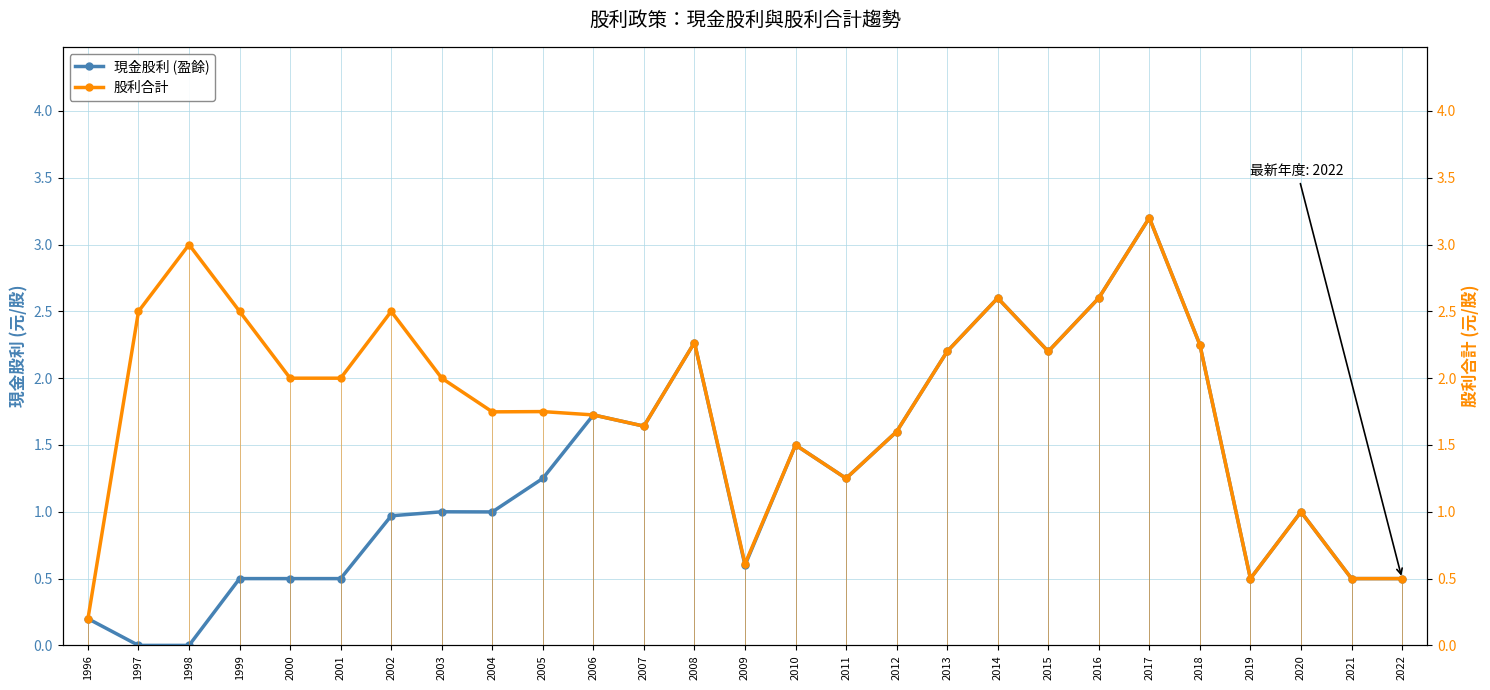

List the series in order of their overall mean, lowest first.

現金股利 (盈餘), 股利合計